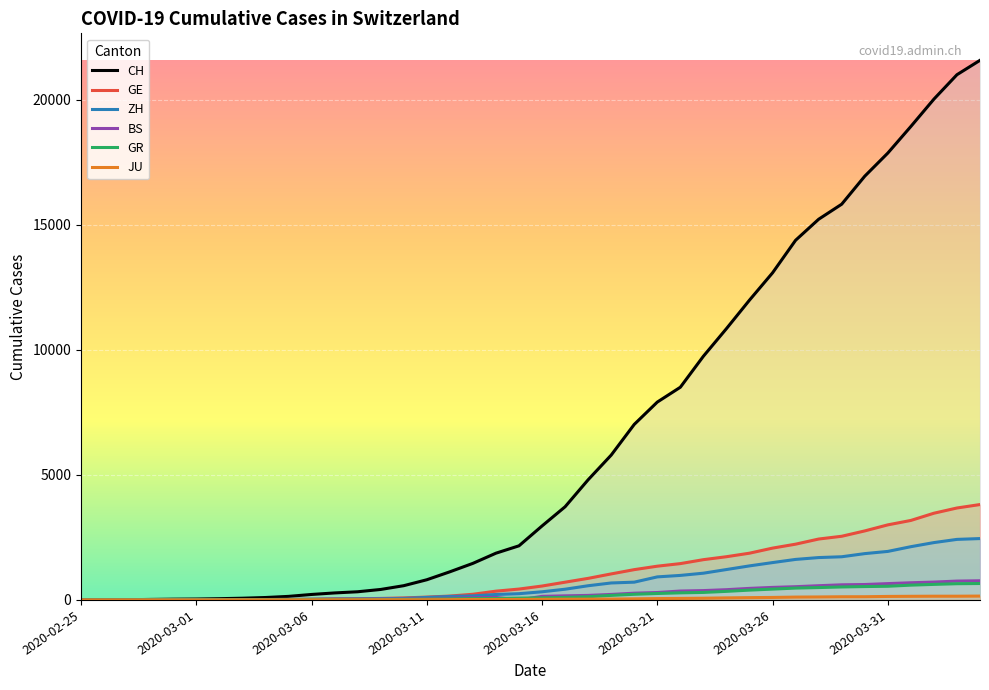

What is the label of the 32nd point from the left?

2020-03-27